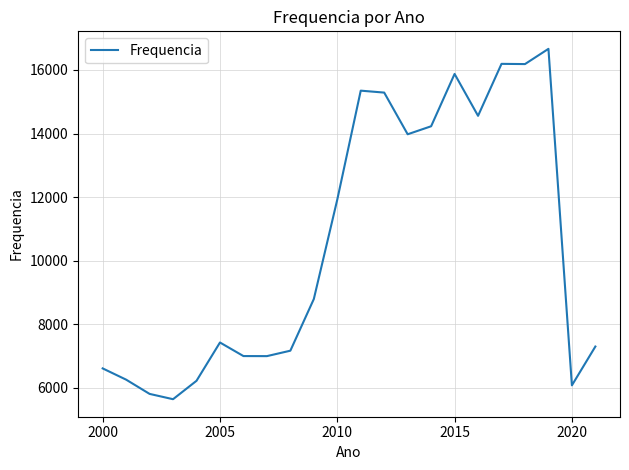

What is the greatest value displayed?

16663